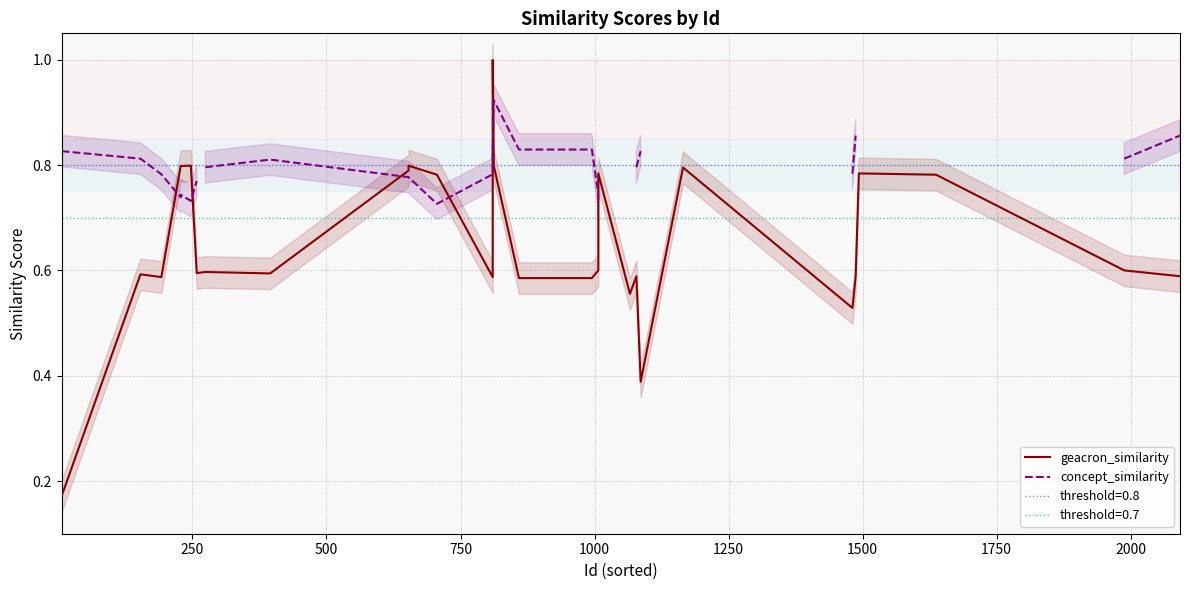

What is the difference between the maximum and second lowest values in the geacron_similarity series?

0.6